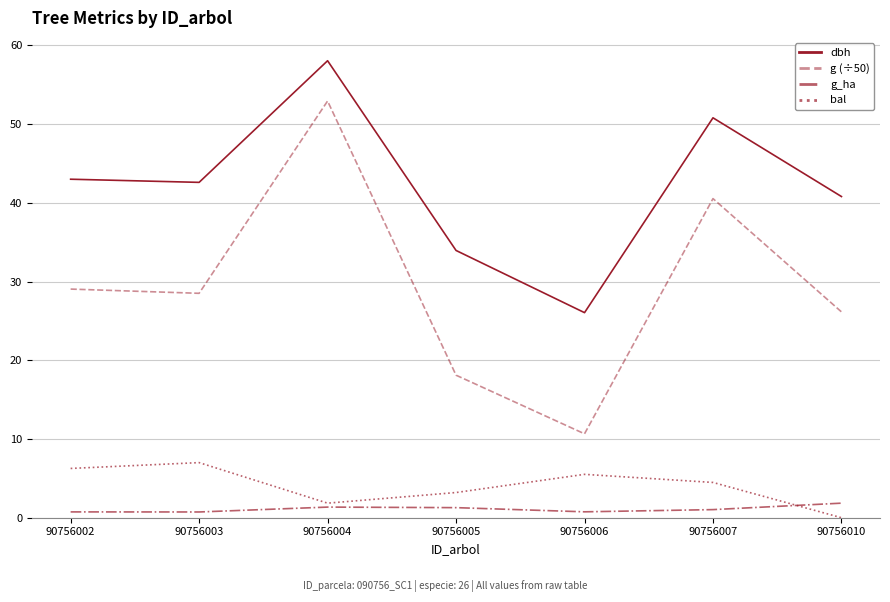

True or false: bal and dbh intersect in this chart.

False